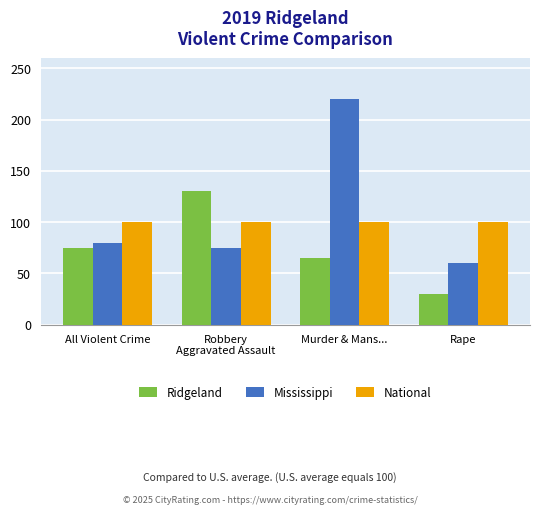

Is it true that Ridgeland equals 123 at All Violent Crime?

False